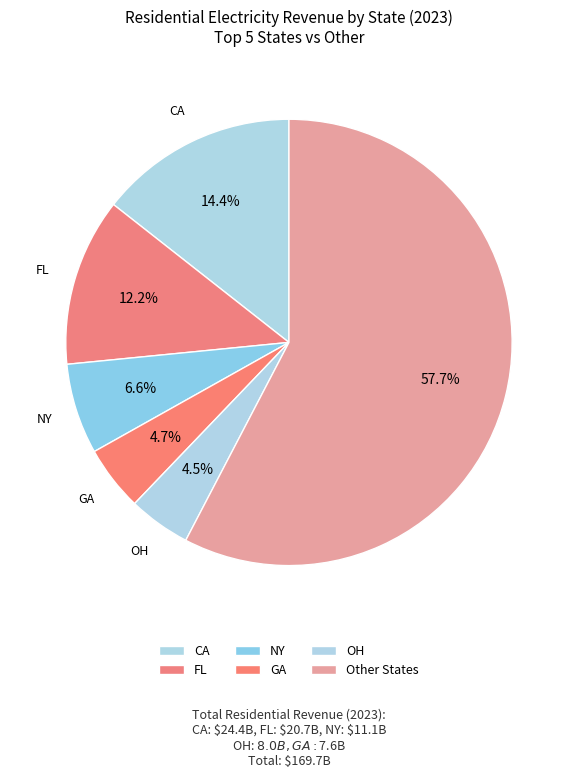

How many slices are in this pie chart?

6